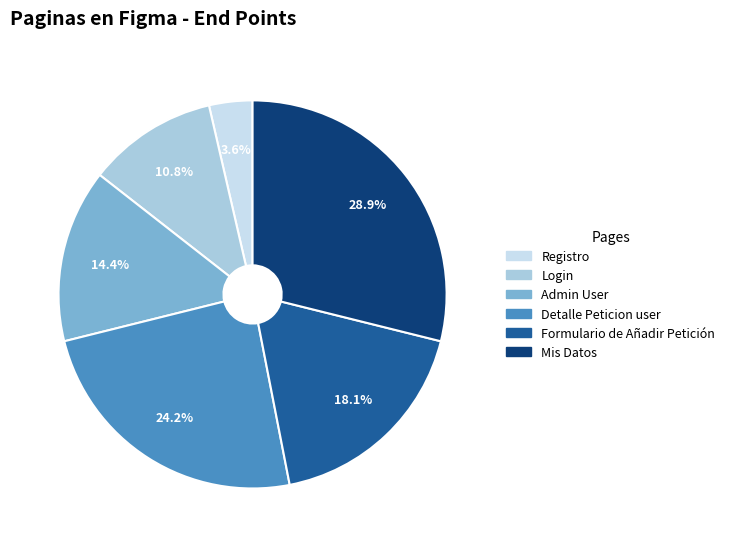

Rank the categories by value from lowest to highest.

Registro, Login, Admin User, Formulario de Añadir Petición, Detalle Peticion user, Mis Datos